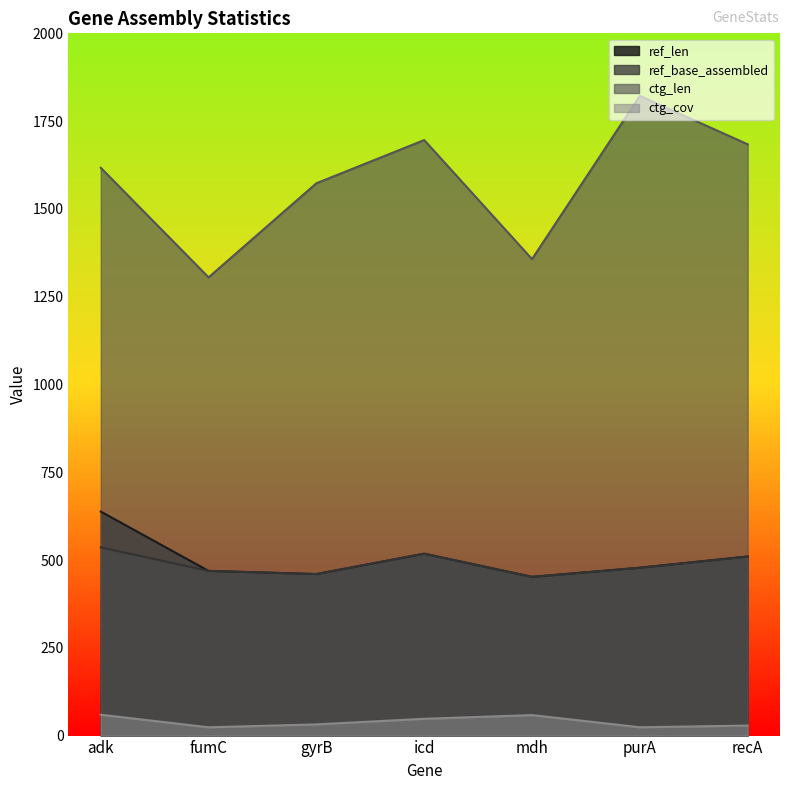

How many interior local peaks does the ctg_cov series have?

1